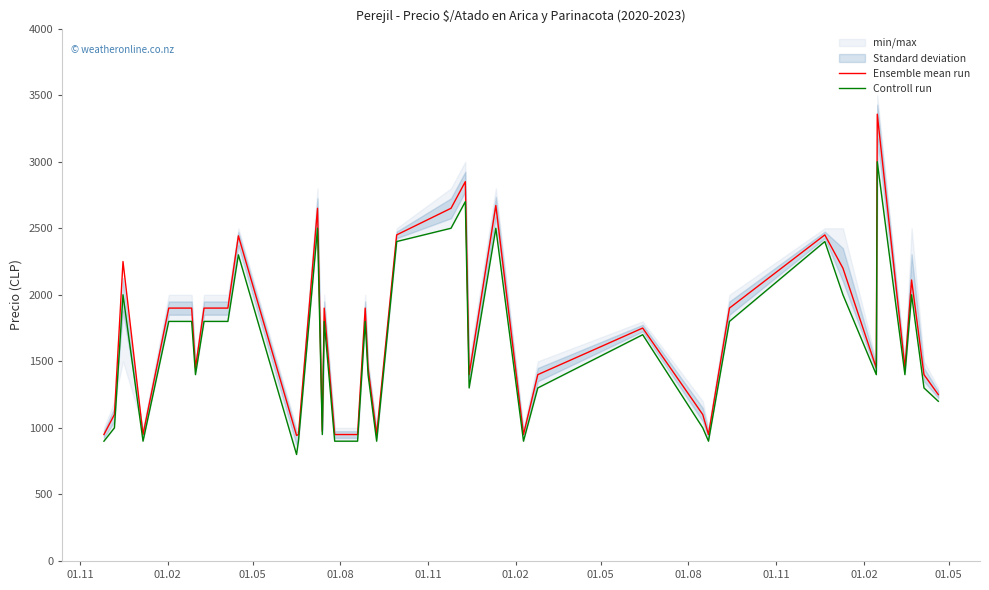

What is the highest value of the Ensemble mean run series?

3357